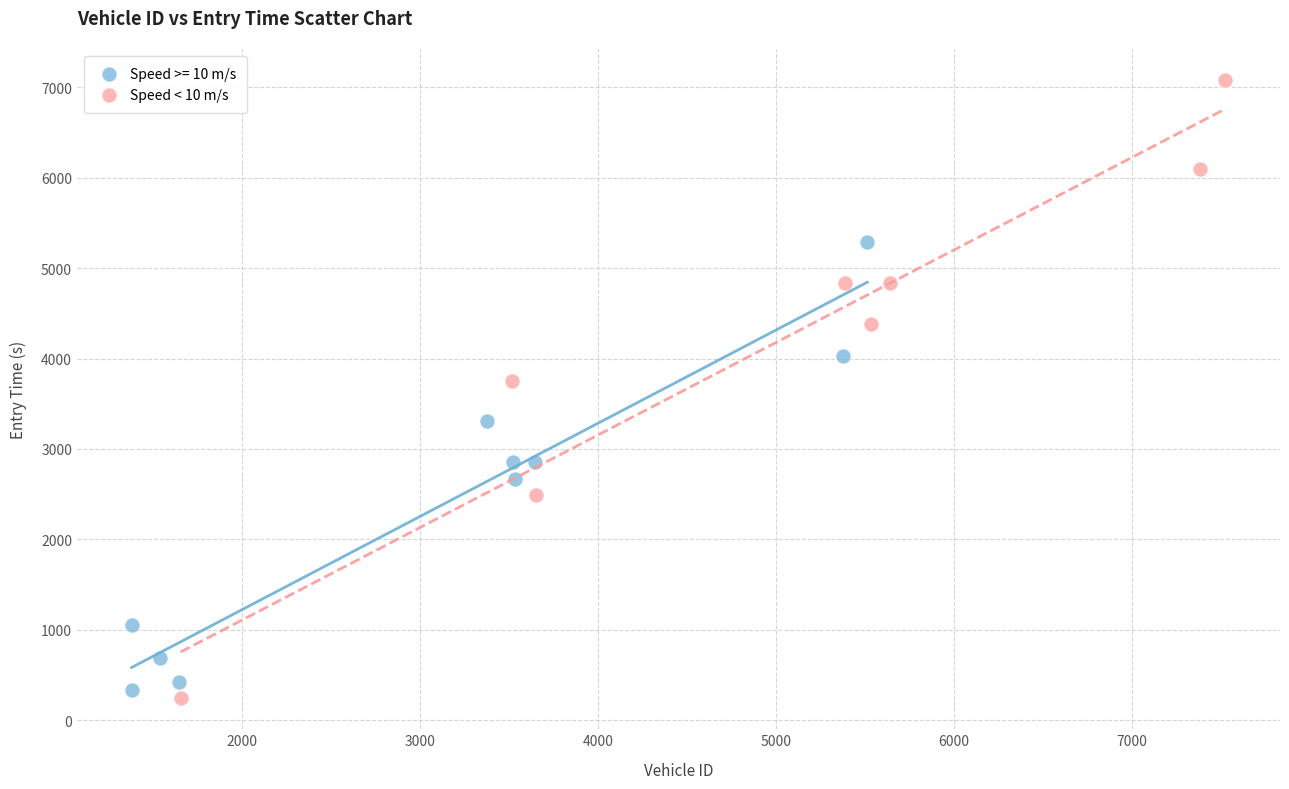

Which series has the largest Y range (max minus min)?

Speed < 10 m/s